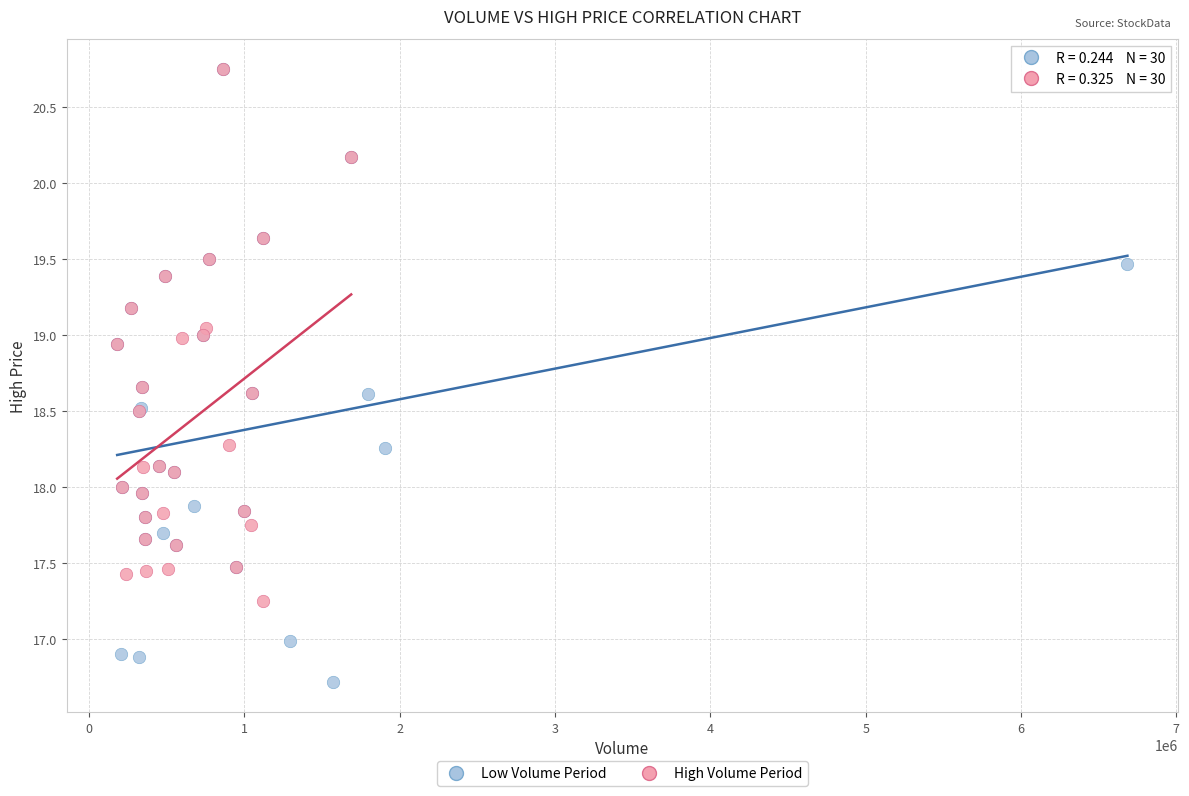

Which series has the largest Y range (max minus min)?

Low Volume Period